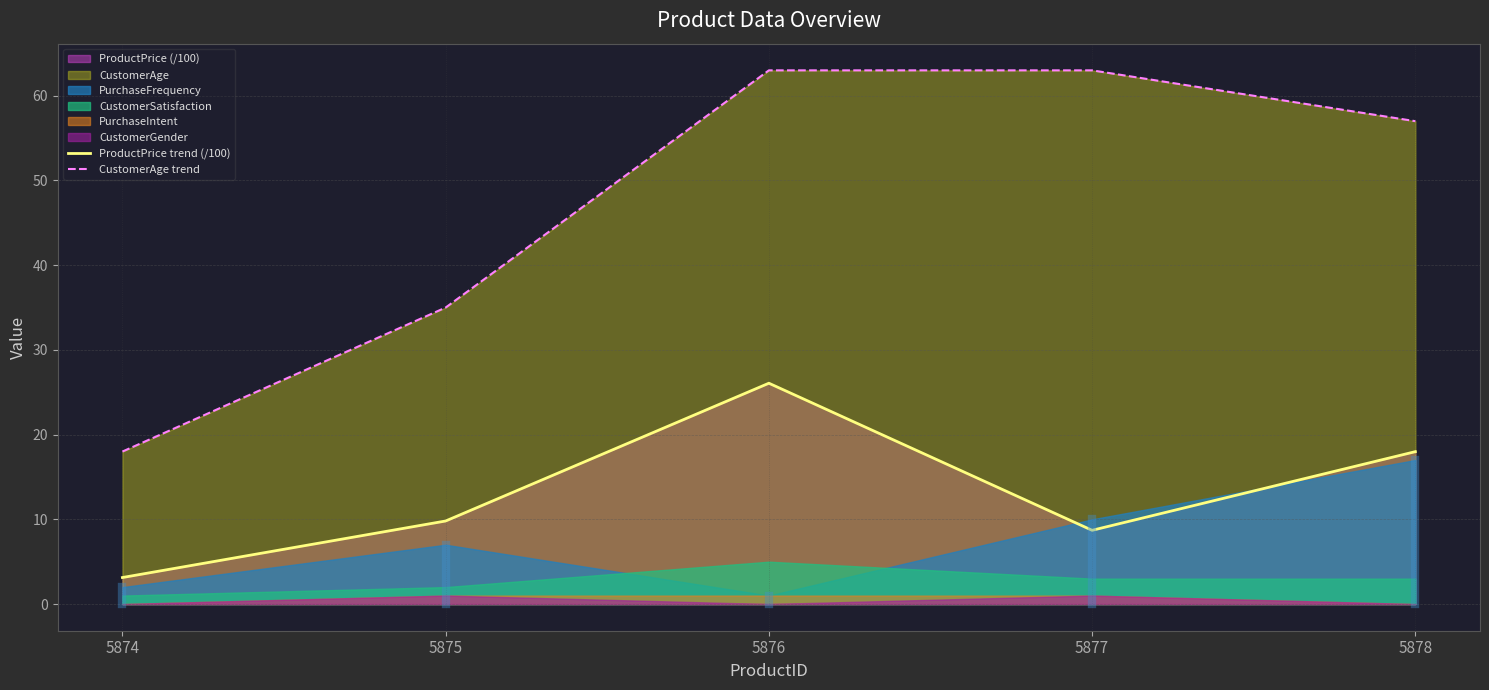

At which category does ProductPrice trend (/100) reach its first local peak?

5876